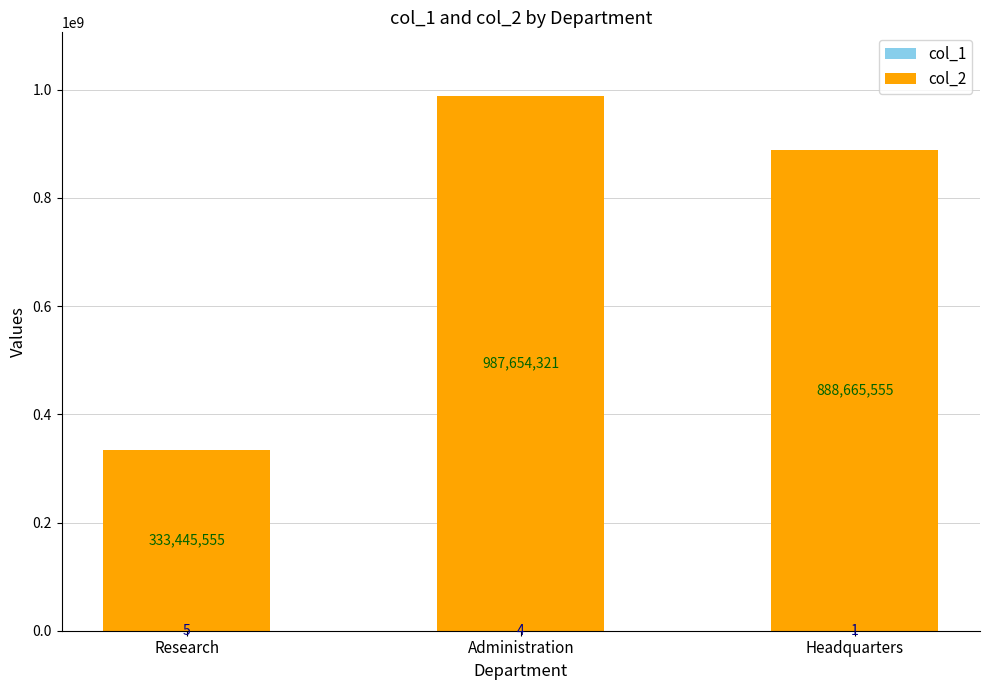

What is the total value across all series at Administration?

987654325